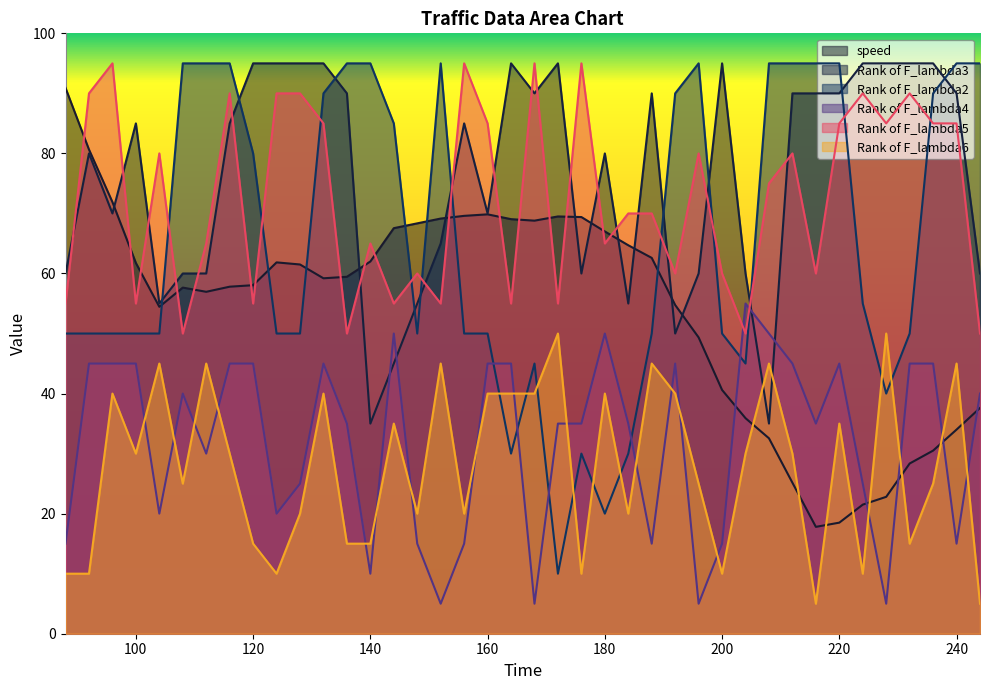

The value of Rank of F_lambda5 at 152 is 55.0. True or false?

True